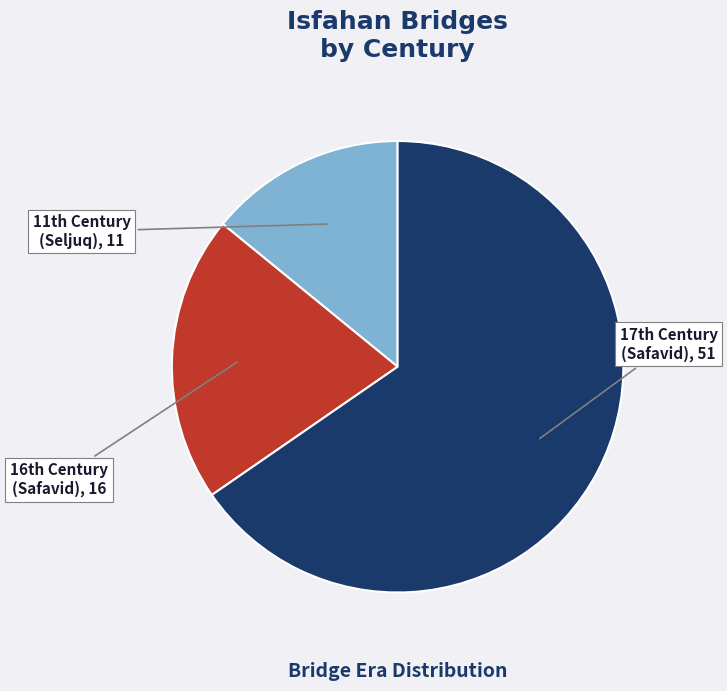

Does any single category account for the majority?

Yes